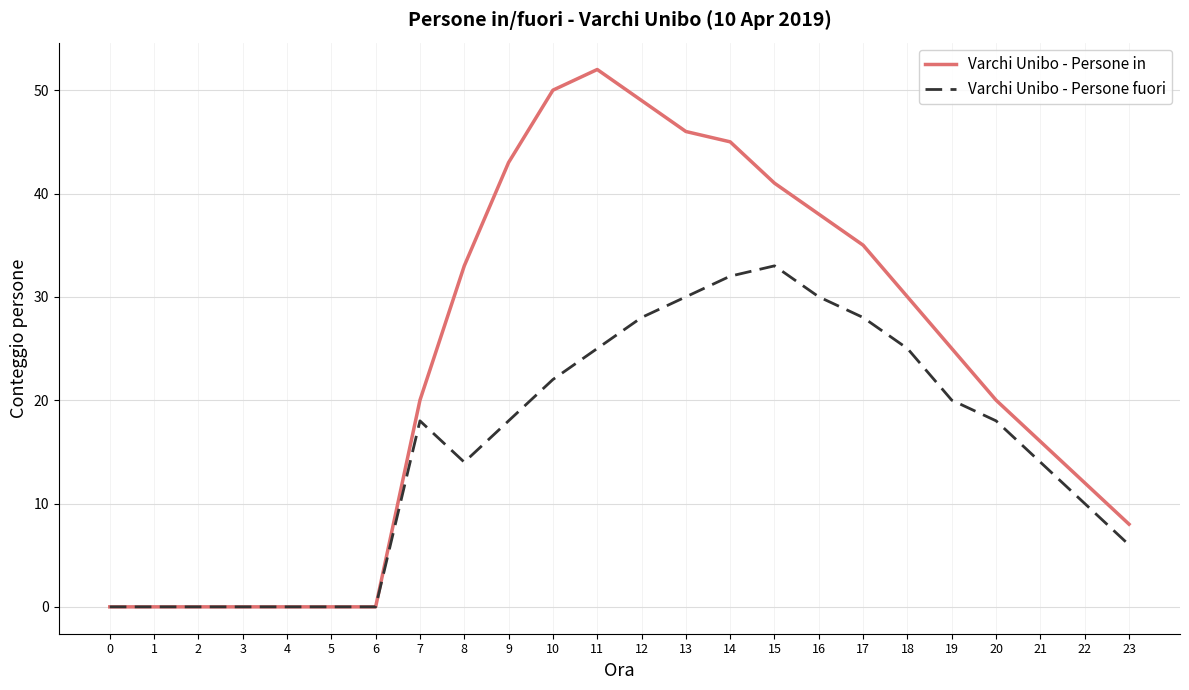

The value of Varchi Unibo - Persone in at 3 is -30. True or false?

False